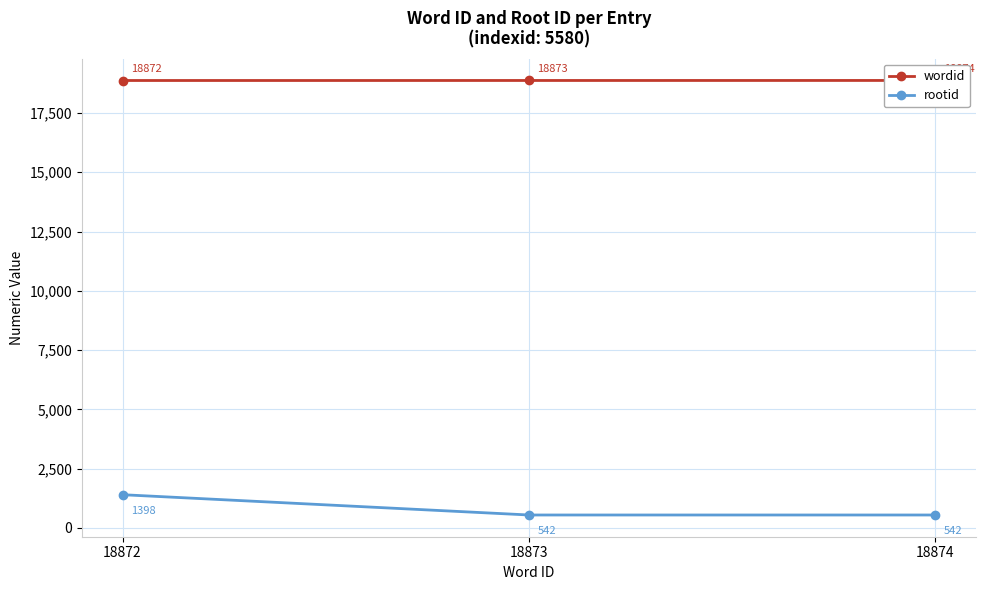

List the labels in order of rootid value, smallest first.

18873, 18874, 18872